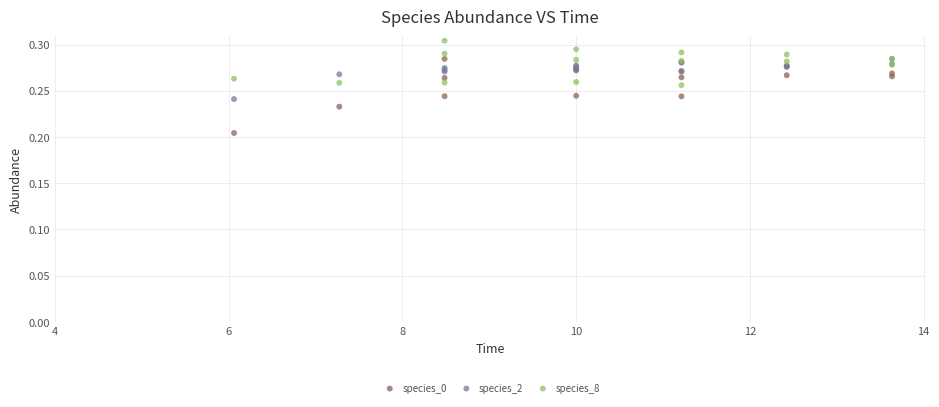

Which series has the widest spread of Y values?

species_0